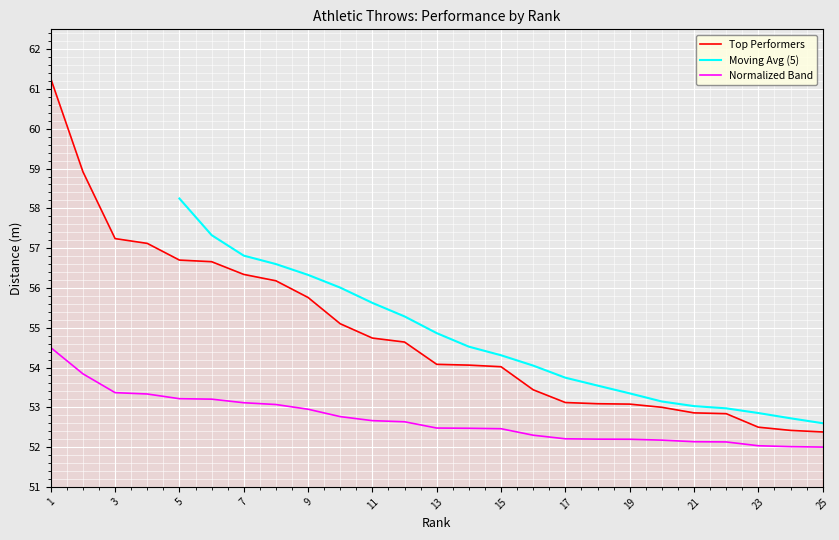

The Normalized Band series shows 53.4 at 3. True or false?

True